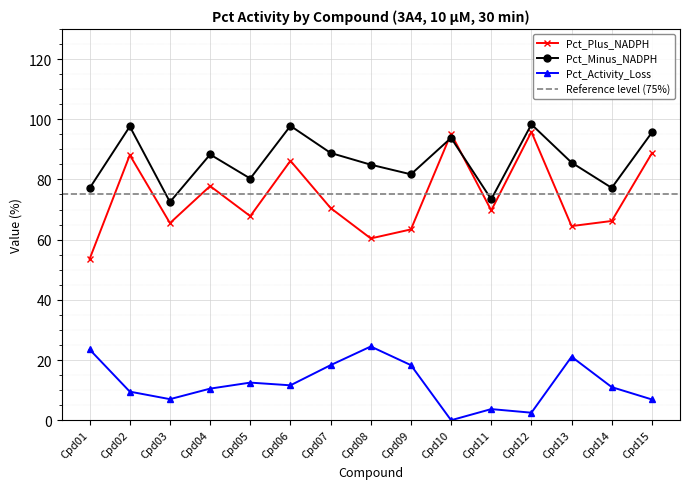

What is the value of the Pct_Activity_Loss point at the 1st from the left?

23.5